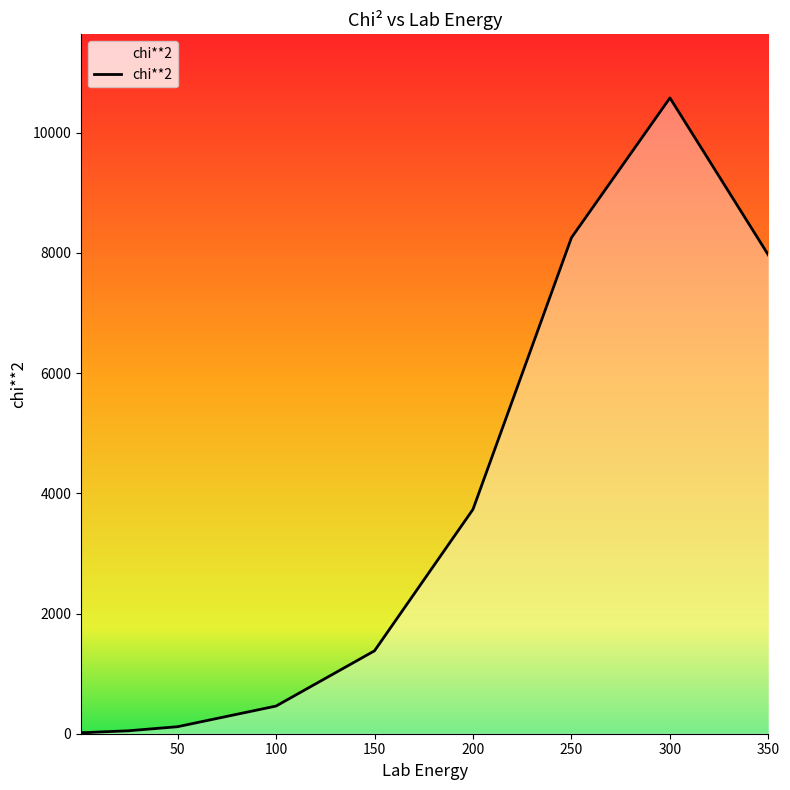

What is the greatest value displayed?

10579.2